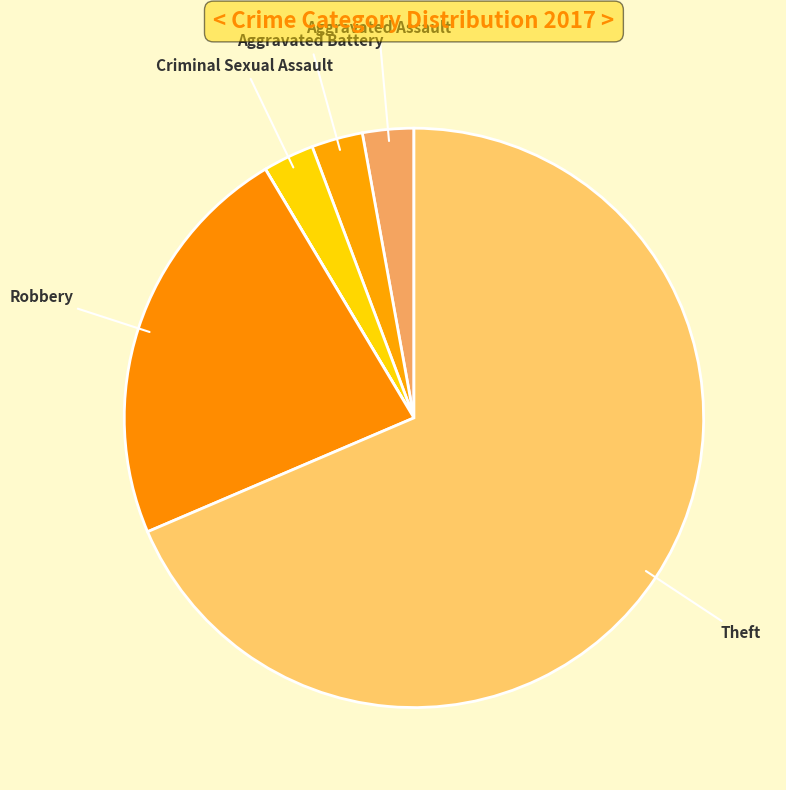

Count the number of slices in the pie.

7